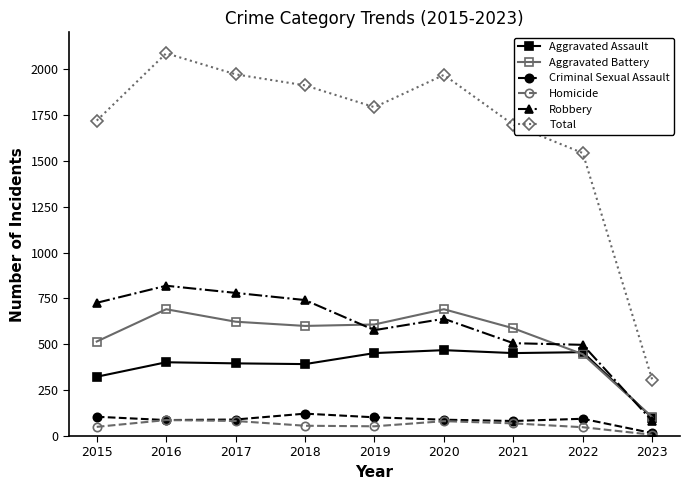

True or false: Aggravated Battery has more than 0 interior local peaks.

True